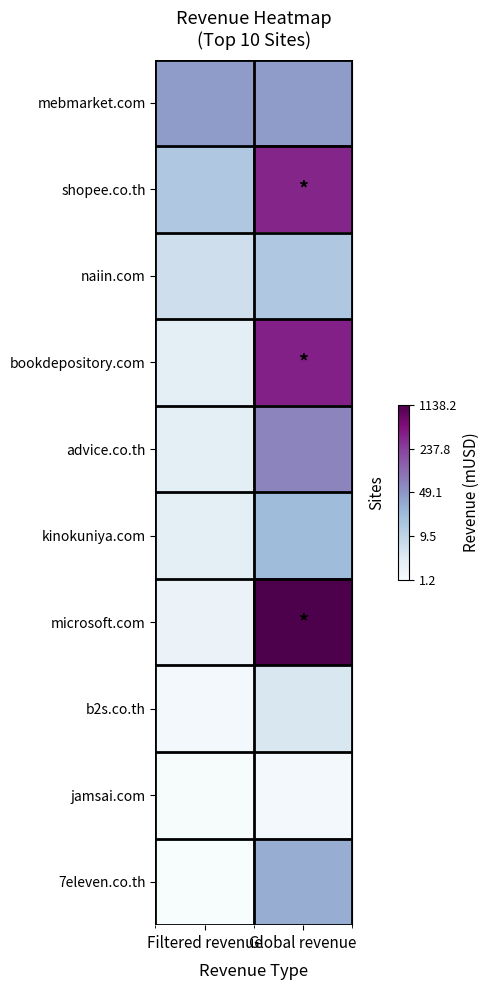

Which has a higher value, Global revenue or Filtered revenue?

Global revenue